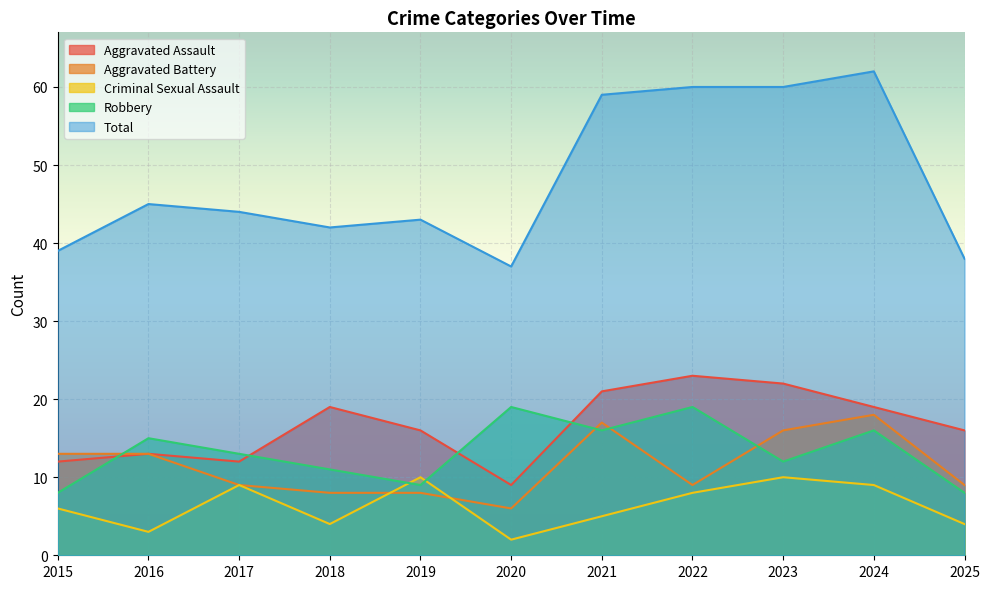

True or false: Aggravated Assault and Criminal Sexual Assault cross at least once.

False